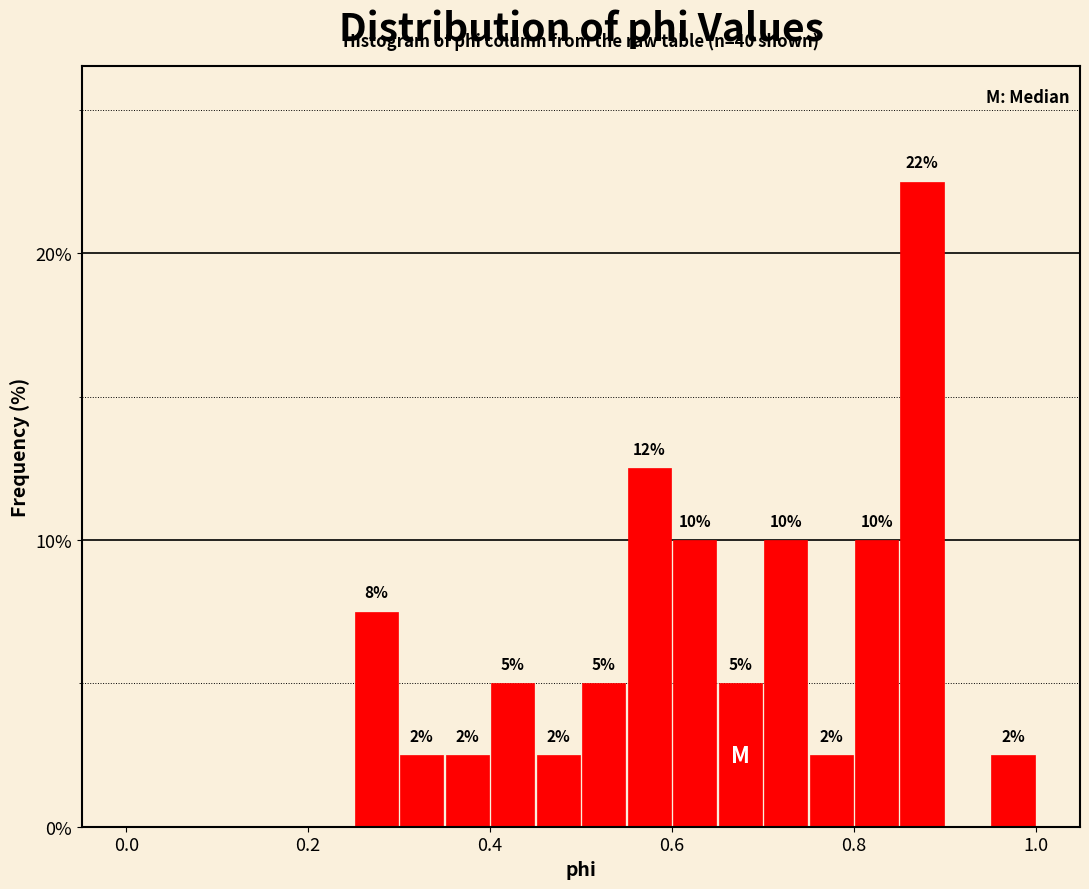

Around what value on the x-axis is the tallest bar? Give the approximate position of its centre, as read against the axis.

0.88